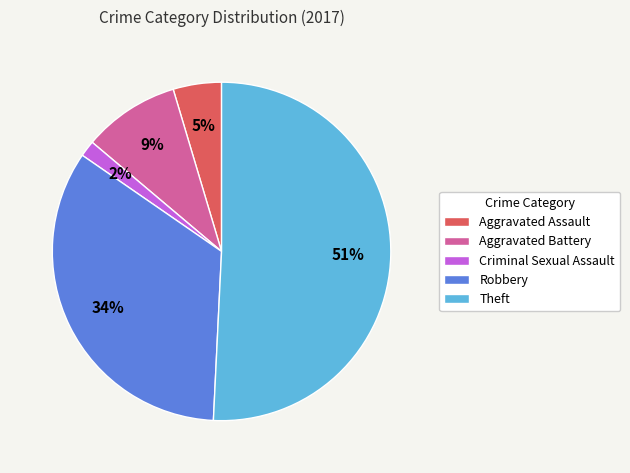

Does any single category account for the majority?

Yes